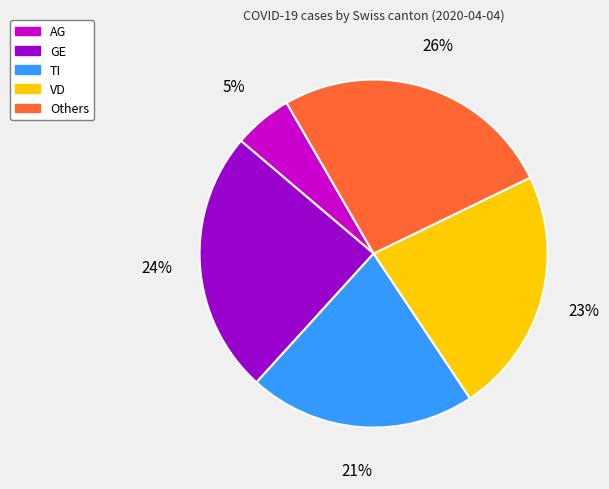

Which category has the smallest portion of the pie?

AG